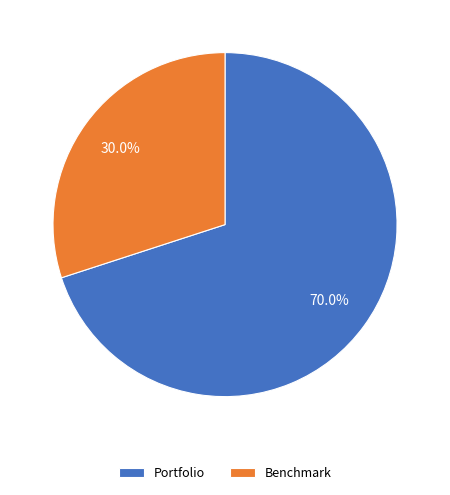

To the nearest percent, what is the combined percentage of Benchmark and Portfolio?

100%